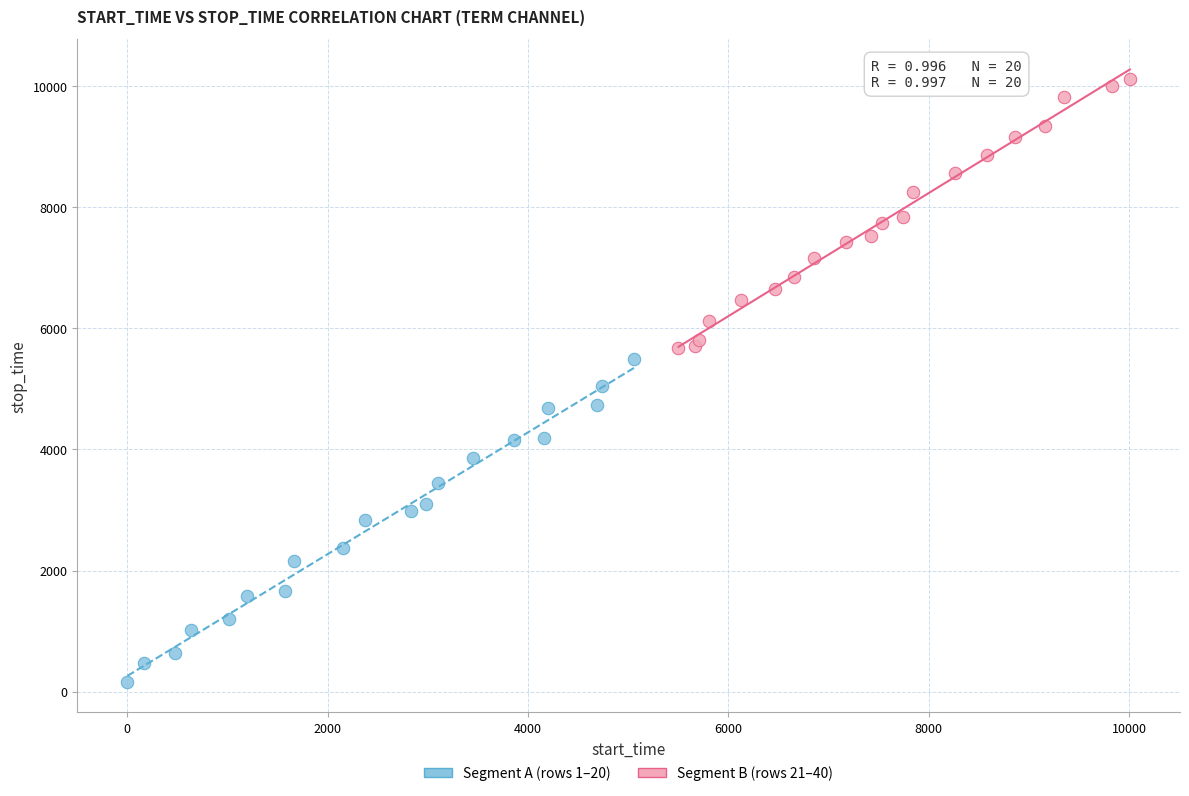

Which series has the largest Y range (max minus min)?

Segment A (rows 1–20)